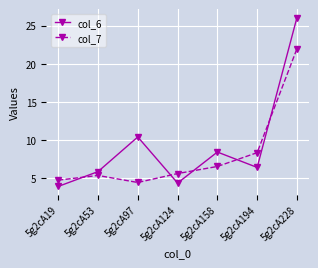

After their last crossing, which series has the higher values: col_7 or col_6?

col_6